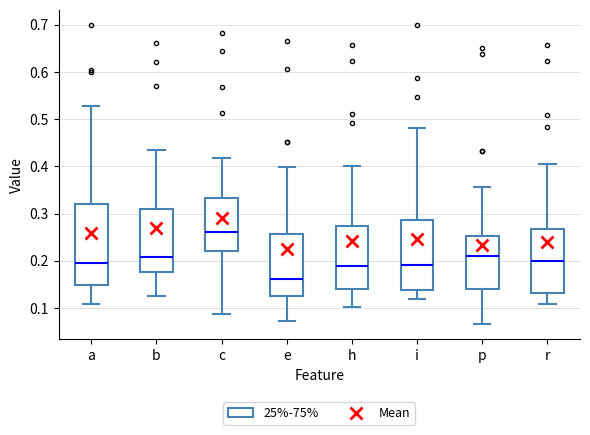

Which box's median line is the highest?

c